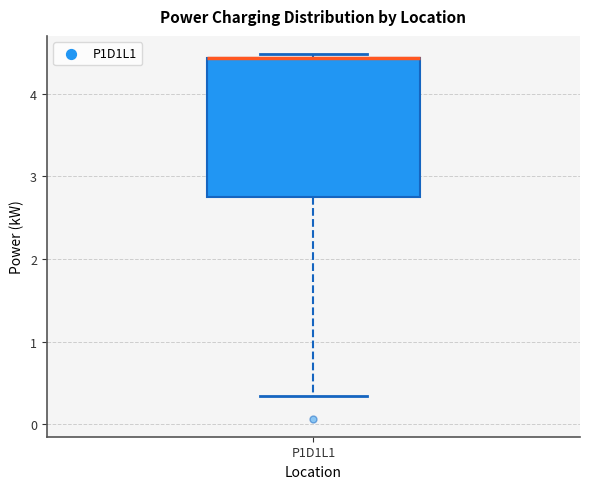

Where is the upper edge of the box for P1D1L1 on the y-axis? The values are not printed on the chart, so give them approximately, as read against the axis.

4.4